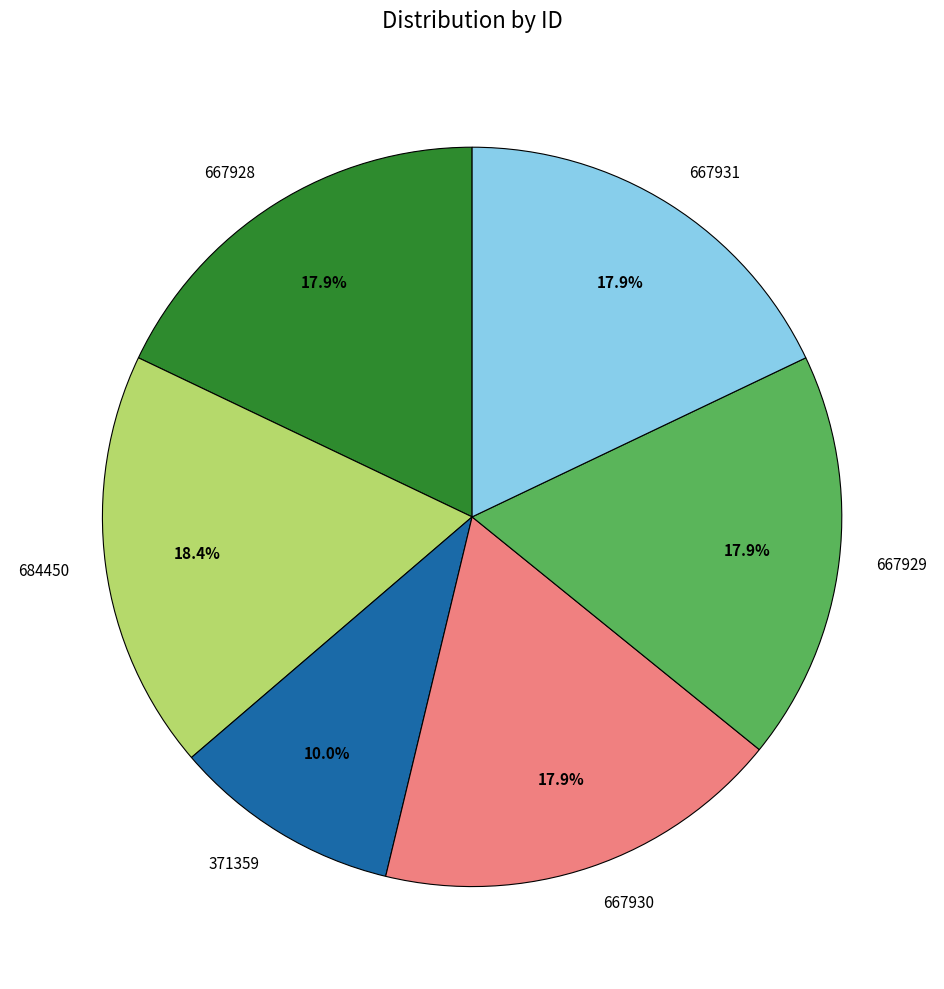

What is the smallest slice in the pie chart?

371359